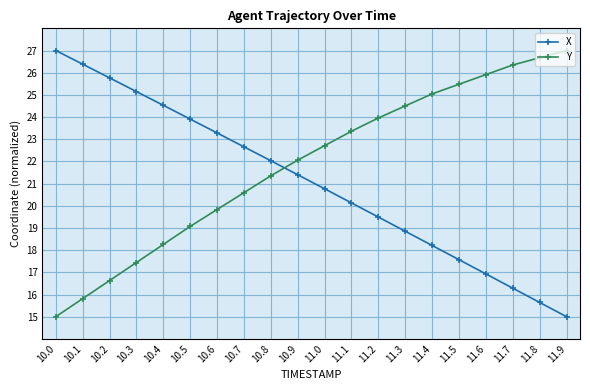

What is the sum of the Y values at 10.1 and 11.0?

38.5